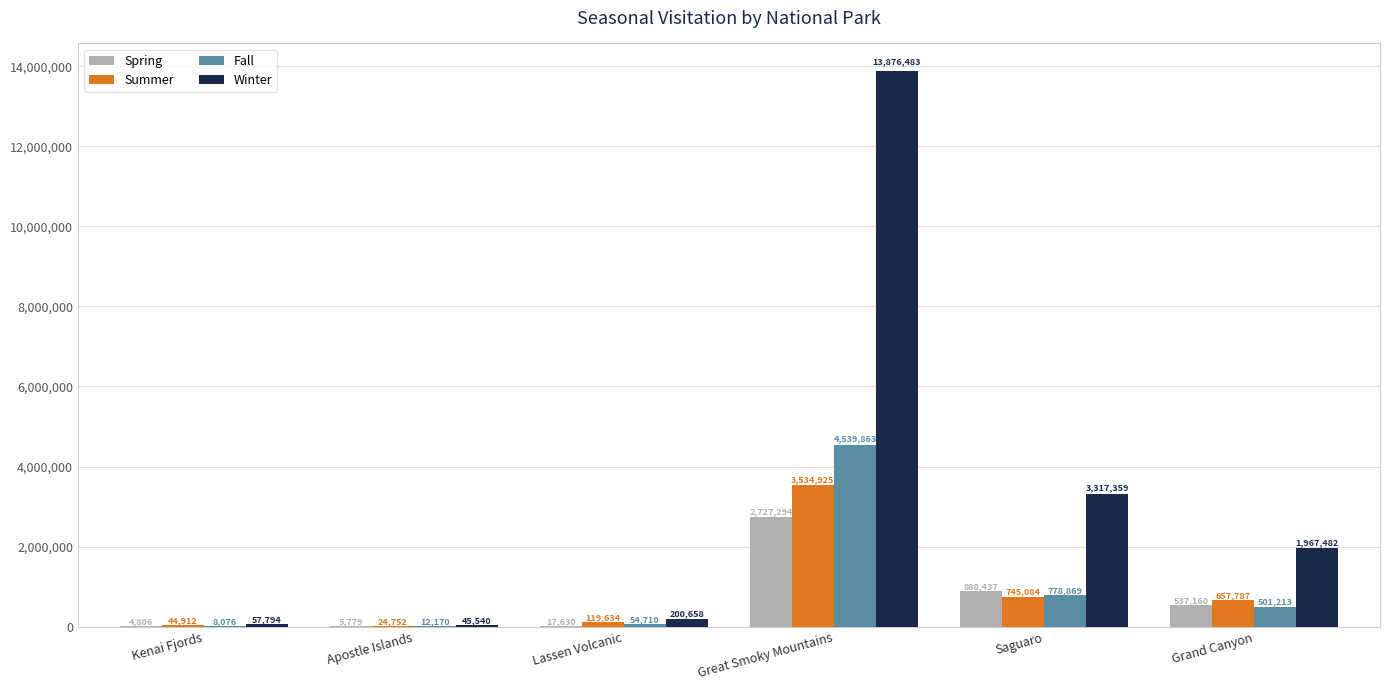

True or false: Winter has a value of 200658 at Lassen Volcanic.

True